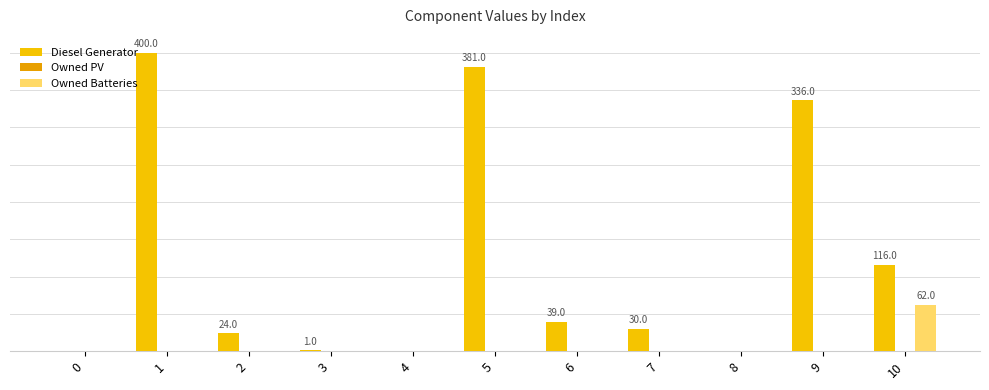

Are the bars grouped side by side (vs. stacked)?

Yes